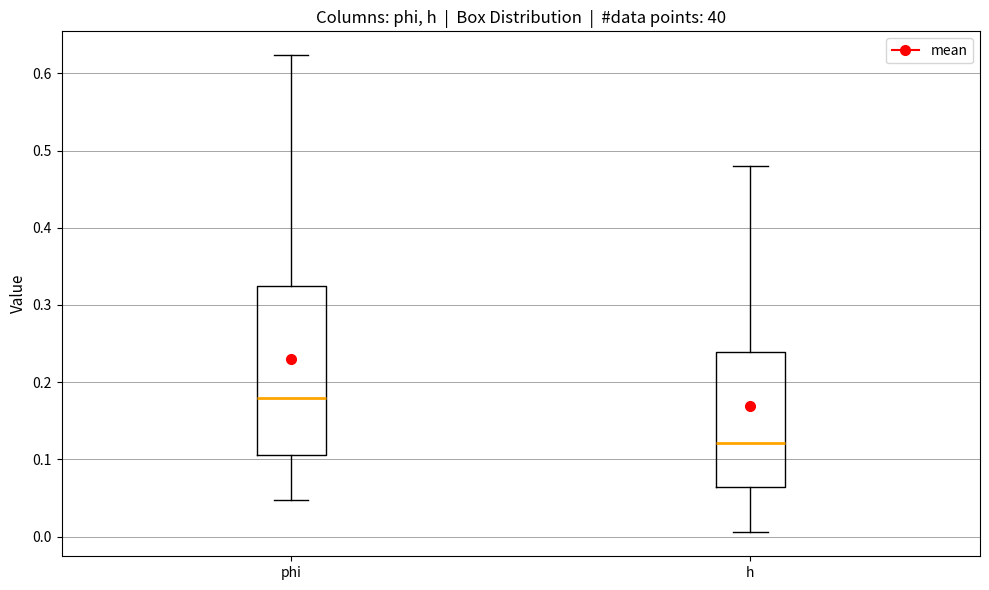

Which box's median line is the lowest?

h